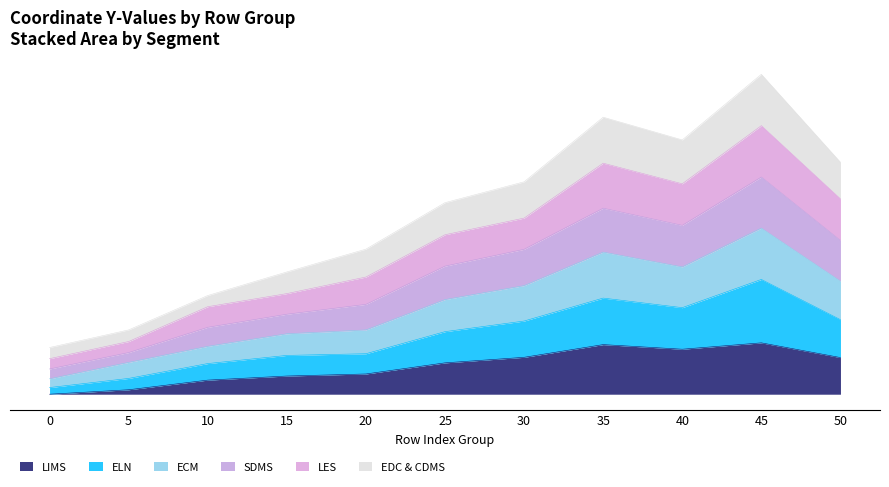

Rank the categories by LES value from highest to lowest.

45, 35, 40, 50, 30, 25, 20, 15, 10, 5, 0